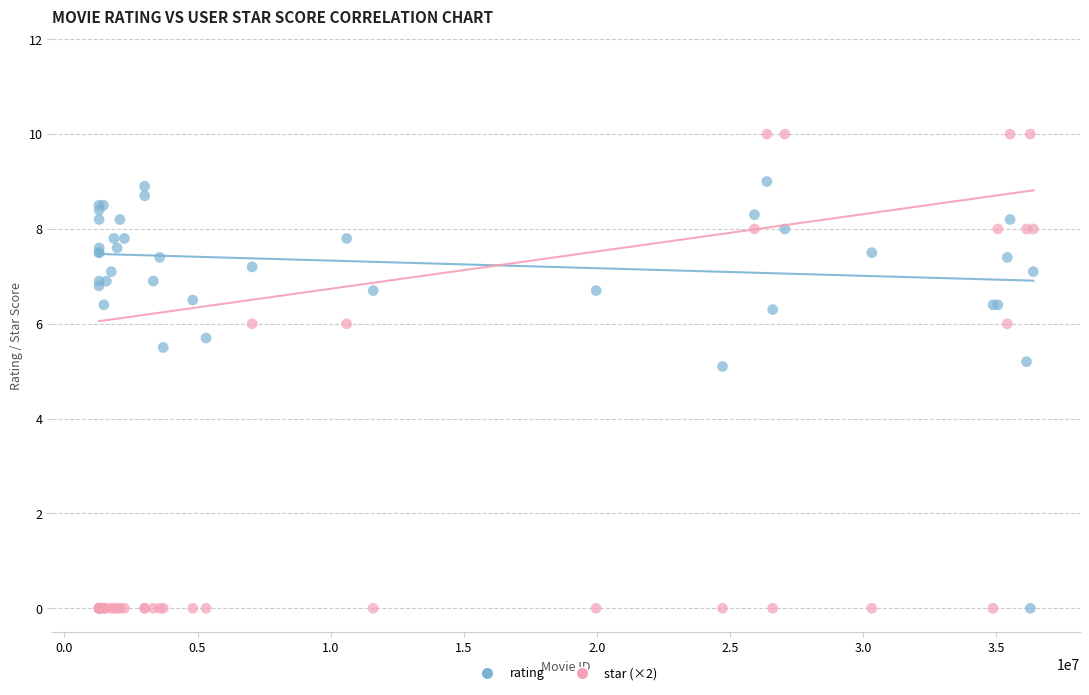

Which series contains the highest Y value?

star (×2)